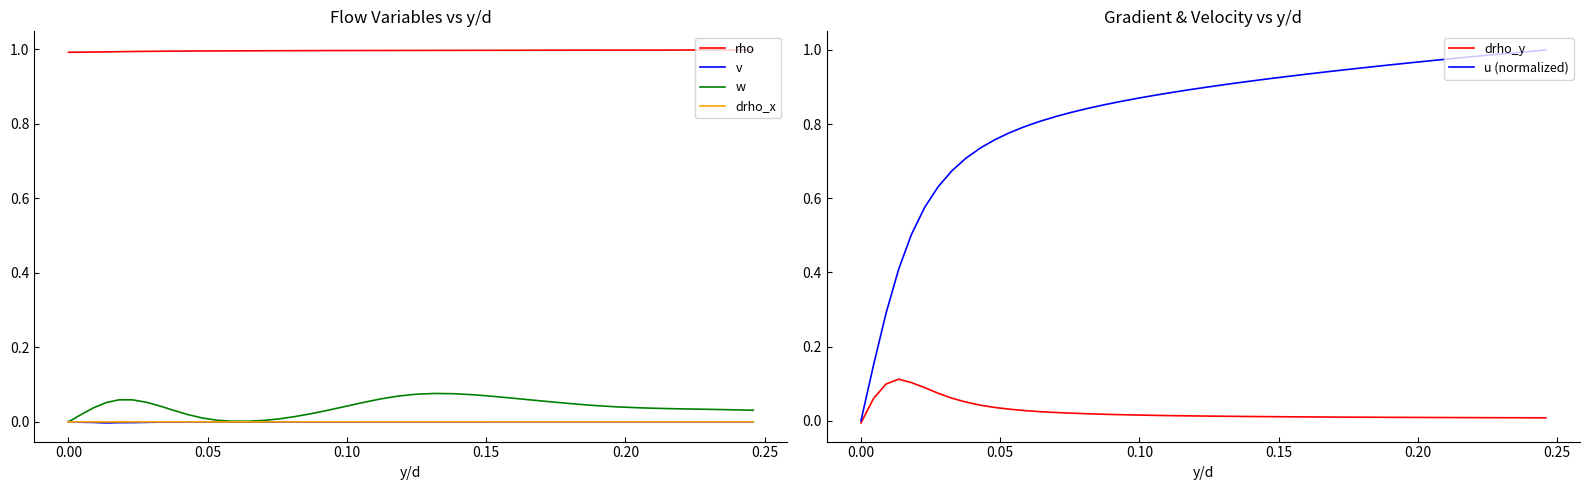

Reading right to left, extract all data points from this chart.

rho: 1.0	1.0	1.0	1.0	1.0	1.0	1.0	1.0	1.0	1.0	1.0	1.0	1.0	1.0	1.0	1.0	1.0	1.0	1.0	1.0	1.0	1.0	1.0	1.0	1.0	1.0	1.0	1.0	1.0	1.0	1.0	1.0	1.0	1.0	1.0	1.0	1.0	1.0	1.0	1.0
v: -0.0	-0.0	-0.0	-0.0	-0.0	-0.0	-0.0	-0.0	-0.0	-0.0	-0.0	-0.0	-0.0	-0.0	-0.0	-0.0	-0.0	-0.0	-0.0	-0.0	-0.0	-0.0	-0.0	-0.0	-0.0	-0.0	-0.0	-0.0	-0.0	-0.0	-0.0	-0.0	-0.0	-0.0	-0.0	-0.0	-0.0	-0.0	-0.0	0.0
w: 0.0	0.0	0.0	0.0	0.0	0.0	0.0	0.0	0.0	0.1	0.1	0.1	0.1	0.1	0.1	0.1	0.1	0.1	0.1	0.1	0.0	0.0	0.0	0.0	0.0	0.0	0.0	0.0	0.0	0.0	0.0	0.0	0.0	0.1	0.1	0.1	0.1	0.0	0.0	0.0
drho_x: 0.0	0.0	0.0	0.0	0.0	0.0	0.0	0.0	0.0	0.0	0.0	0.0	0.0	0.0	0.0	0.0	0.0	0.0	0.0	0.0	0.0	0.0	0.0	0.0	0.0	0.0	0.0	0.0	0.0	0.0	0.0	0.0	0.0	0.0	0.0	0.0	0.0	0.0	-0.0	-0.0
drho_y: 0.0	0.0	0.0	0.0	0.0	0.0	0.0	0.0	0.0	0.0	0.0	0.0	0.0	0.0	0.0	0.0	0.0	0.0	0.0	0.0	0.0	0.0	0.0	0.0	0.0	0.0	0.0	0.0	0.0	0.0	0.0	0.1	0.1	0.1	0.1	0.1	0.1	0.1	0.1	-0.0
u (normalized): 1.0	1.0	1.0	1.0	1.0	1.0	1.0	1.0	1.0	0.9	0.9	0.9	0.9	0.9	0.9	0.9	0.9	0.9	0.9	0.9	0.9	0.9	0.9	0.8	0.8	0.8	0.8	0.8	0.8	0.8	0.7	0.7	0.7	0.6	0.6	0.5	0.4	0.3	0.2	0.0